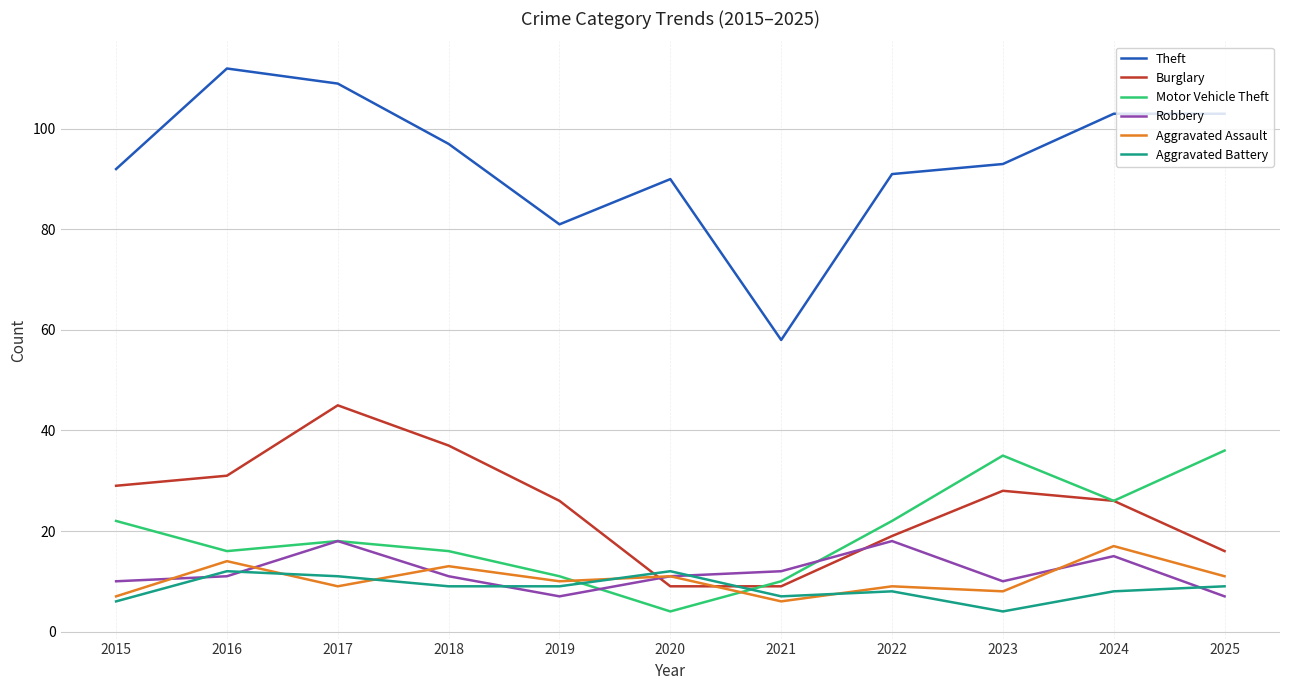

How many categories are shown in the chart?

11